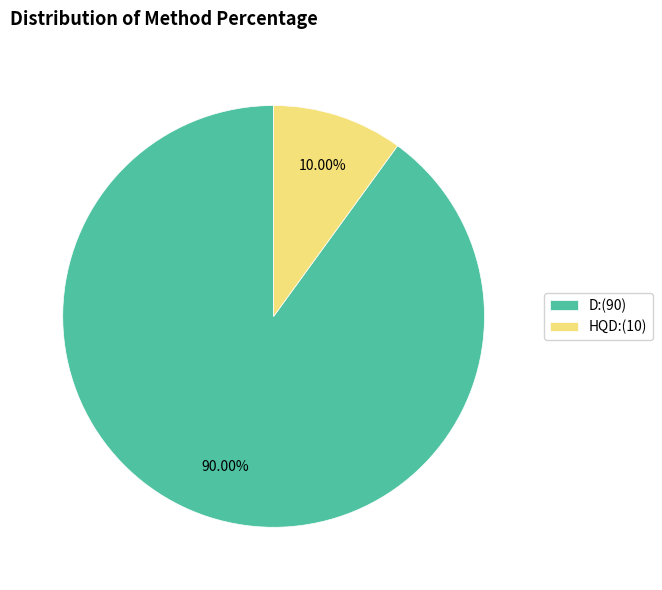

Is the sum of HQD and D greater than half?

Yes